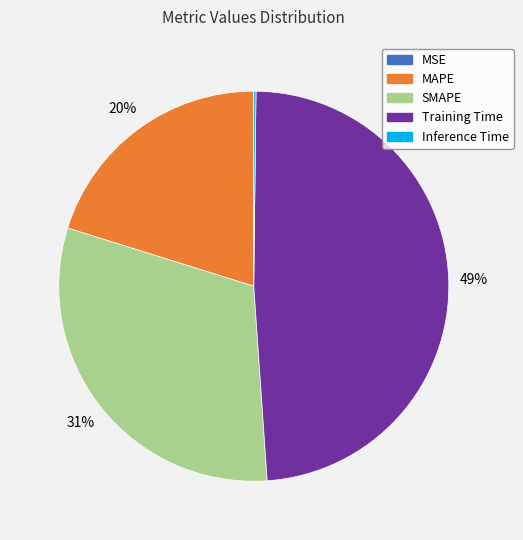

Which slice is the largest?

Training Time